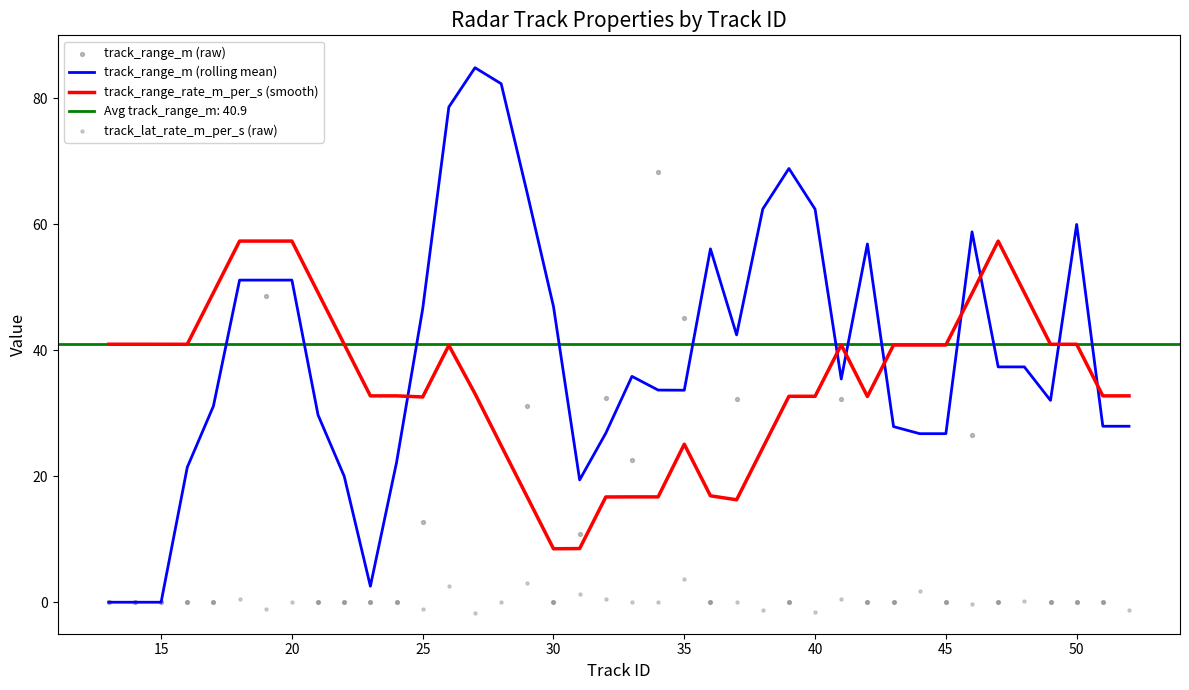

Which series has the largest total across all categories?

track_range_m (raw)